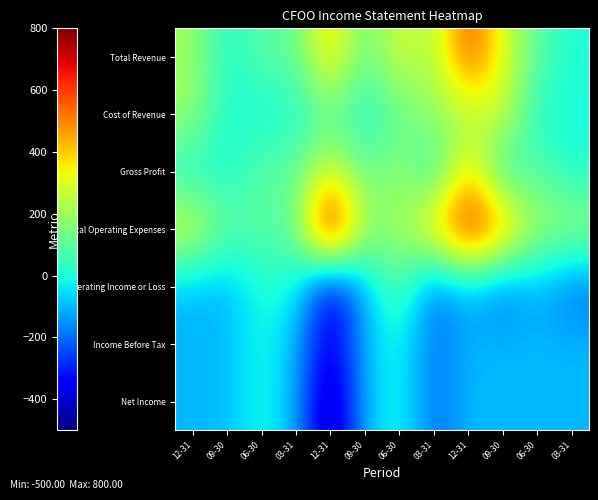

What is the maximum value shown in the chart?

800